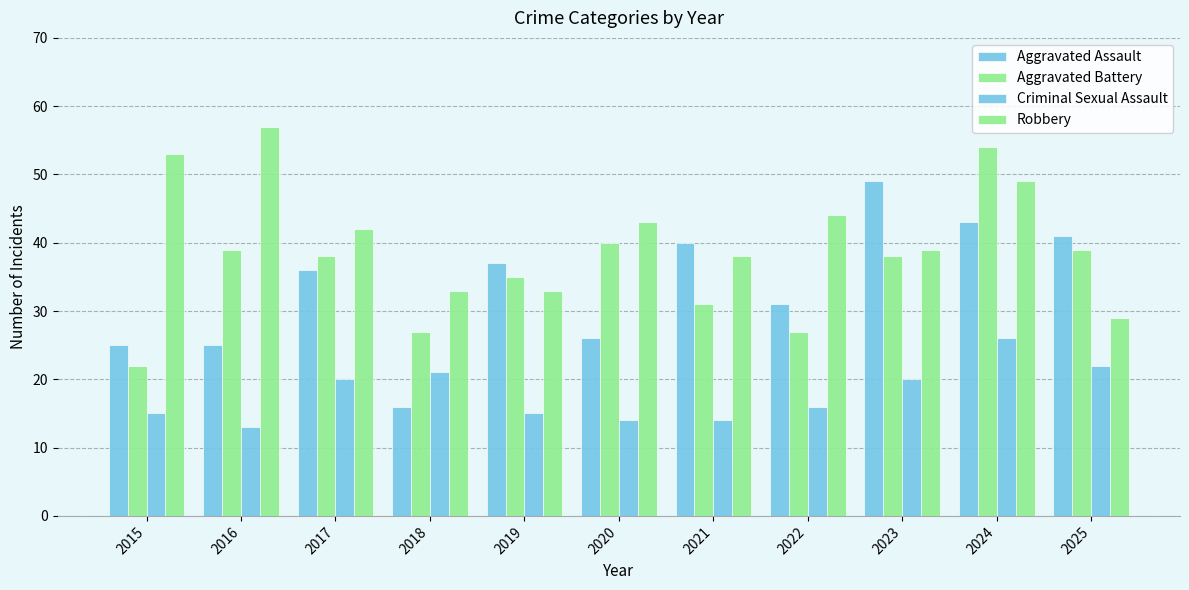

Reading left to right, transcribe all the data shown in this chart.

Aggravated Assault: 25	25	36	16	37	26	40	31	49	43	41
Aggravated Battery: 22	39	38	27	35	40	31	27	38	54	39
Criminal Sexual Assault: 15	13	20	21	15	14	14	16	20	26	22
Robbery: 53	57	42	33	33	43	38	44	39	49	29